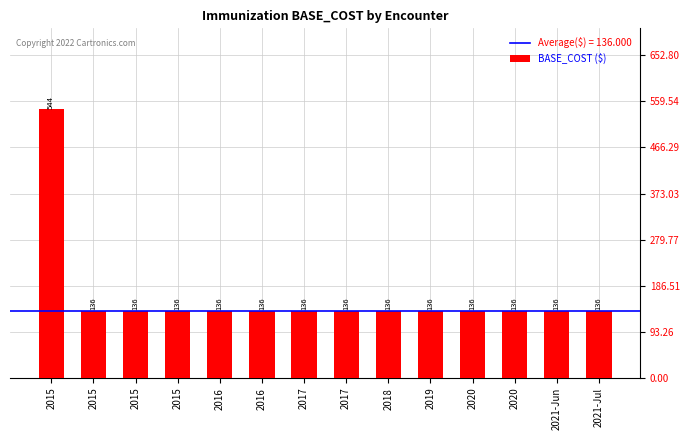

What is the average value?

165